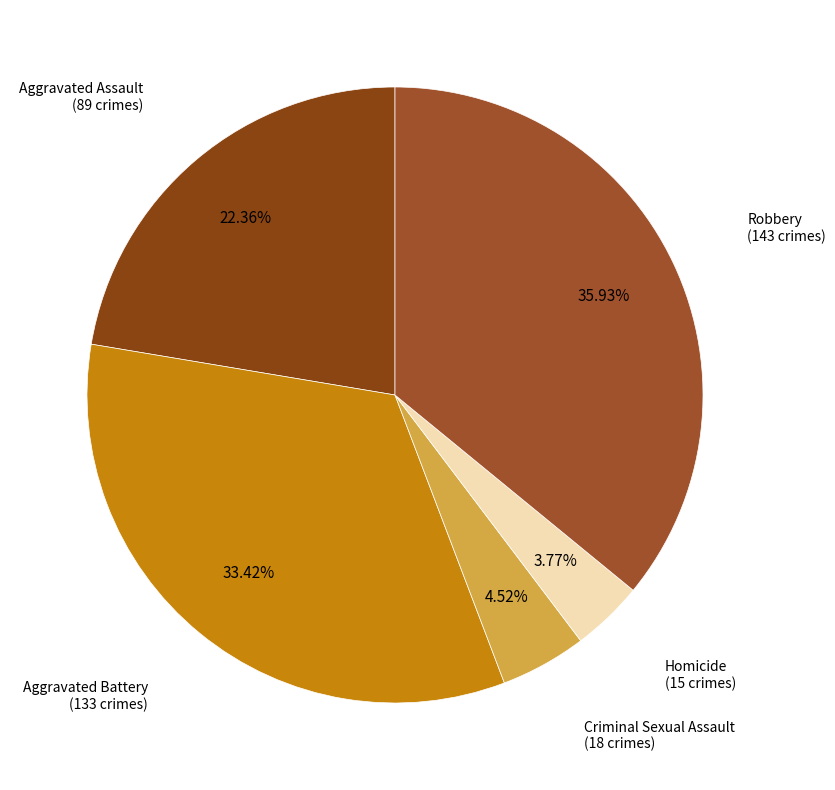

How many slices are in this pie chart?

5